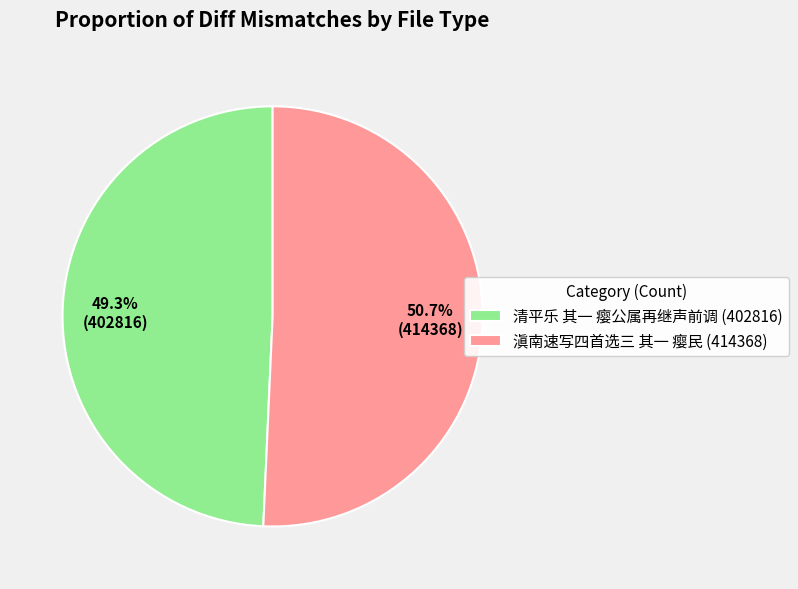

Is 滇南速写四首选三 其一 瘿民 the majority of the pie?

Yes